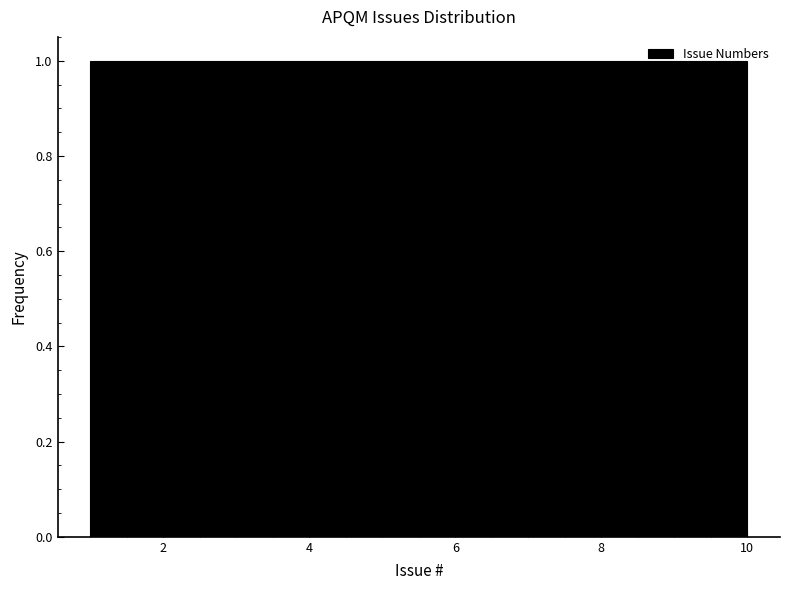

Reading left to right, list every bar in this chart as the range it spans on the x-axis followed by its height. Neither the bar edges nor the heights are printed on the chart, so give them approximately, as read against the axes.

1.0 to 1.9: 1
1.9 to 2.8: 1
2.8 to 3.7: 1
3.7 to 4.6: 1
4.6 to 5.5: 1
5.5 to 6.4: 1
6.4 to 7.3: 1
7.3 to 8.2: 1
8.2 to 9.1: 1
9.1 to 10.0: 1